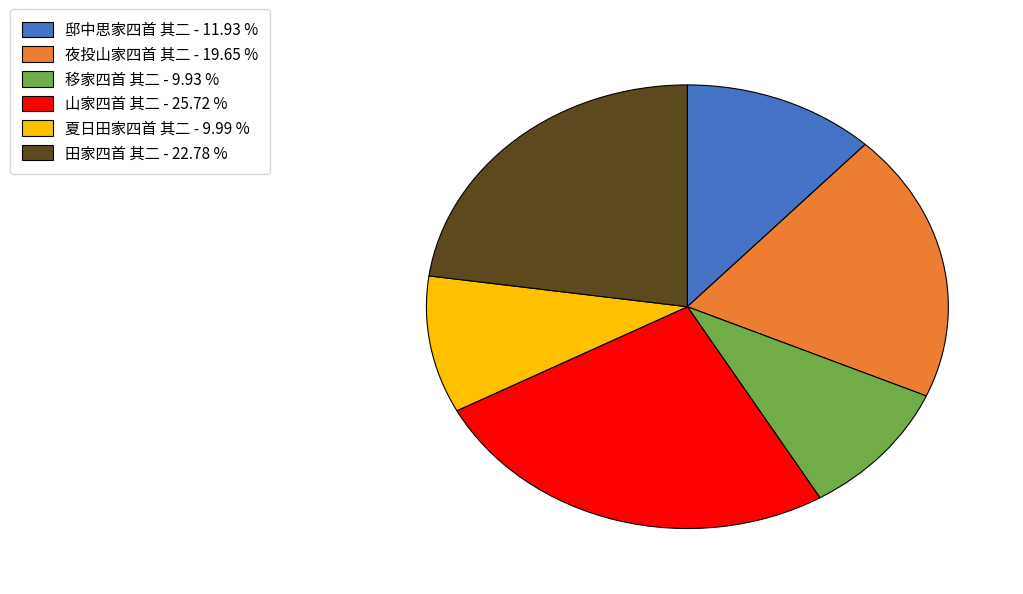

Which slice is the largest?

山家四首 其二